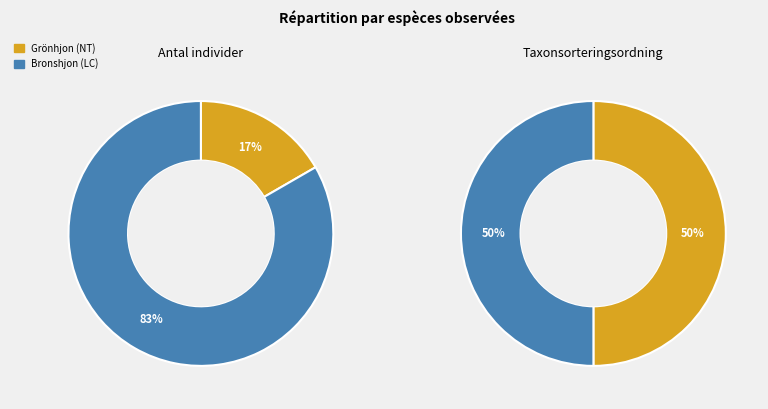

Count the number of slices in the pie.

2